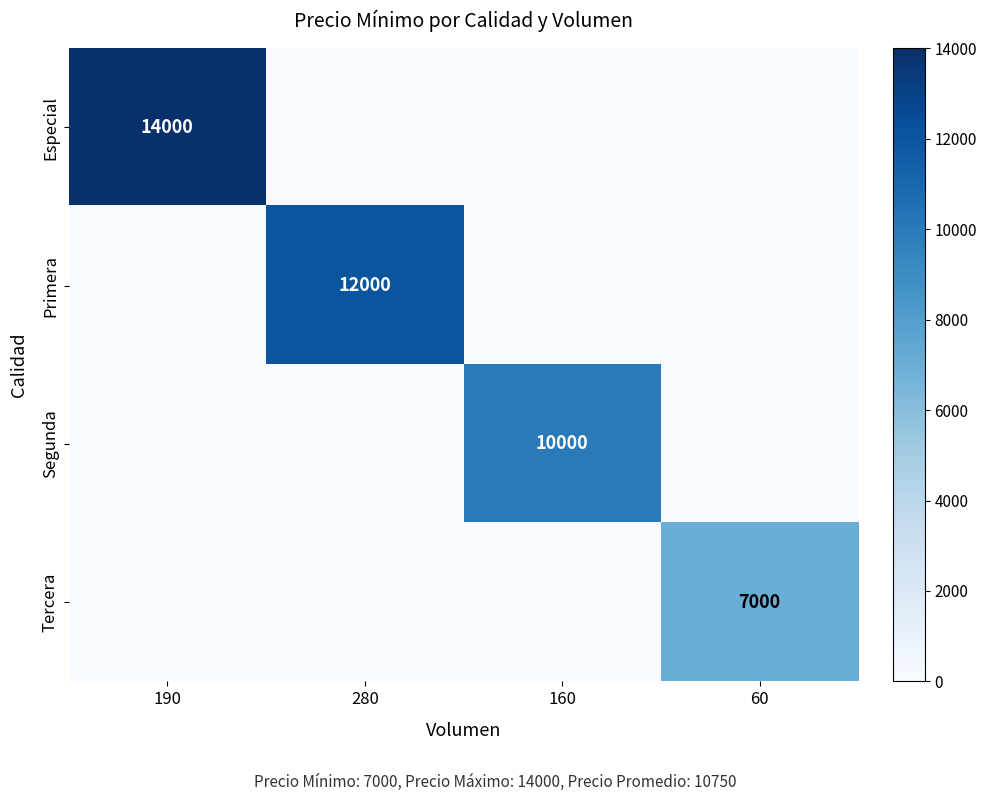

The Segunda series shows 10000 at 160. True or false?

True